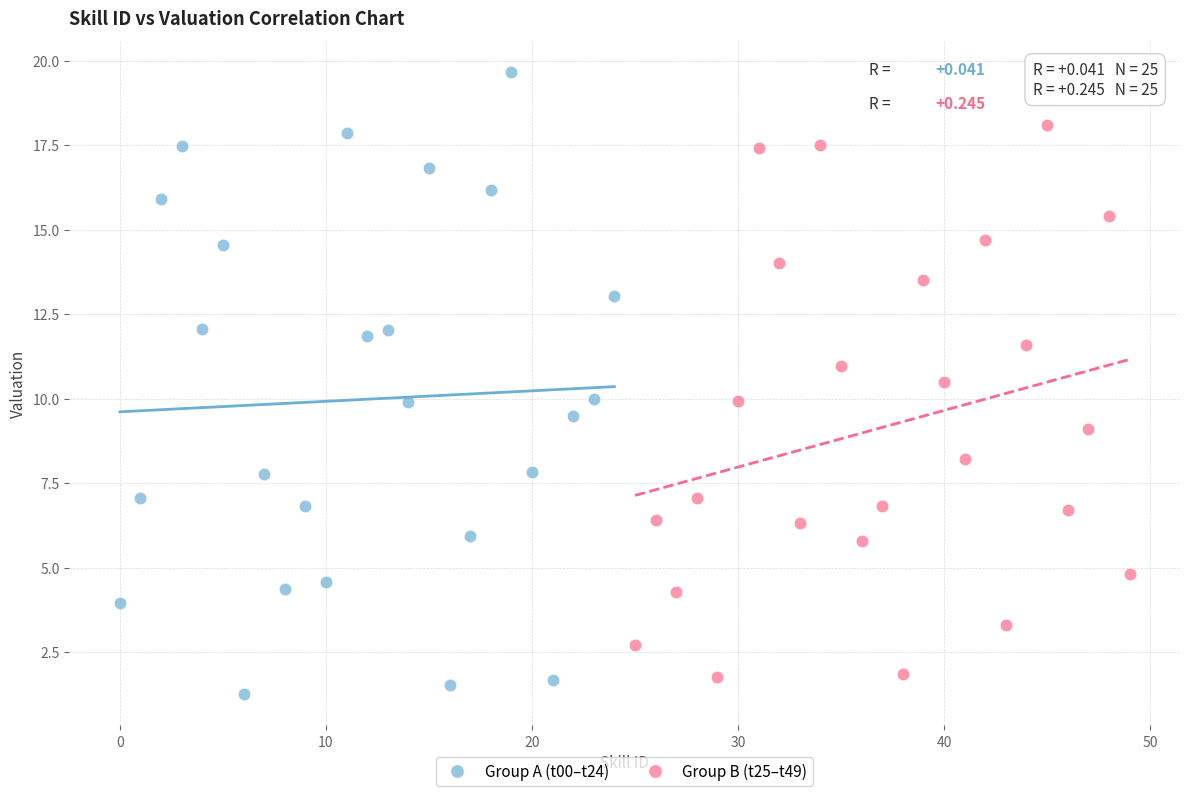

Which series contains the highest Y value?

Group A (t00–t24)